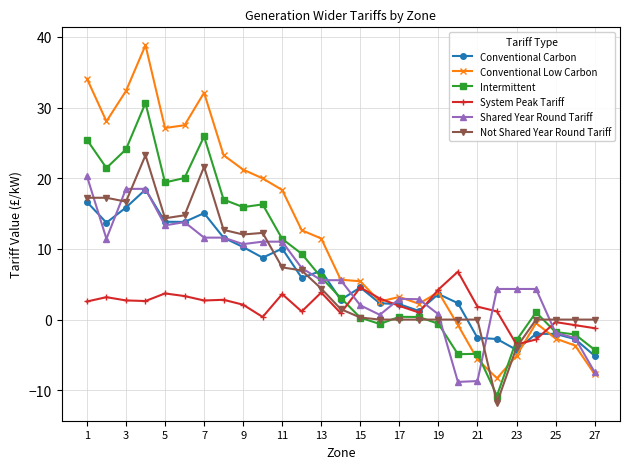

Which series has the largest total across all categories?

Conventional Low Carbon